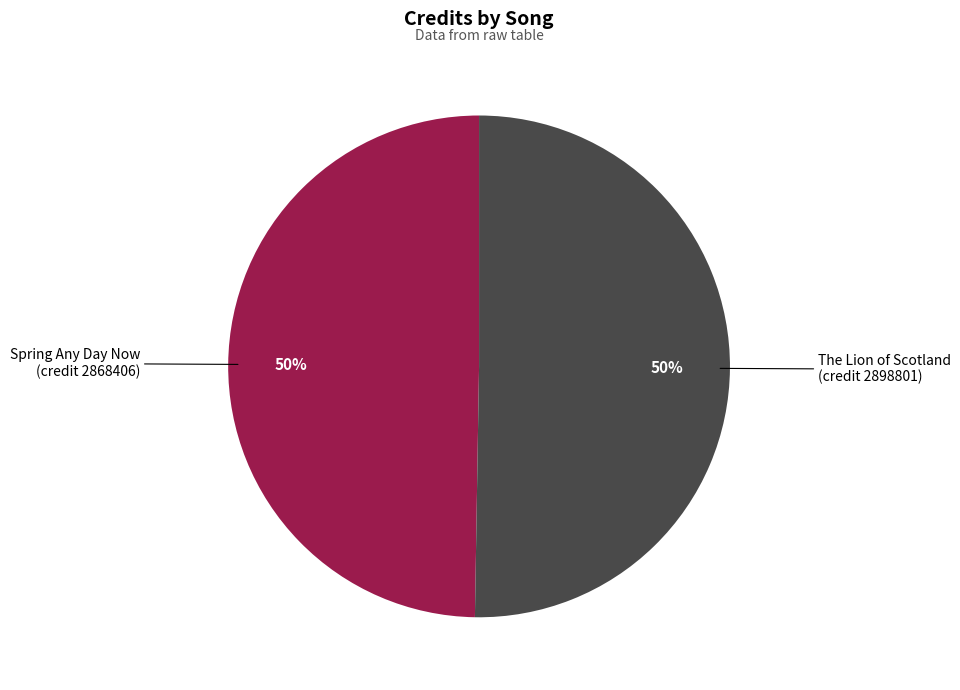

To the nearest percent, what is the average slice percentage?

50%